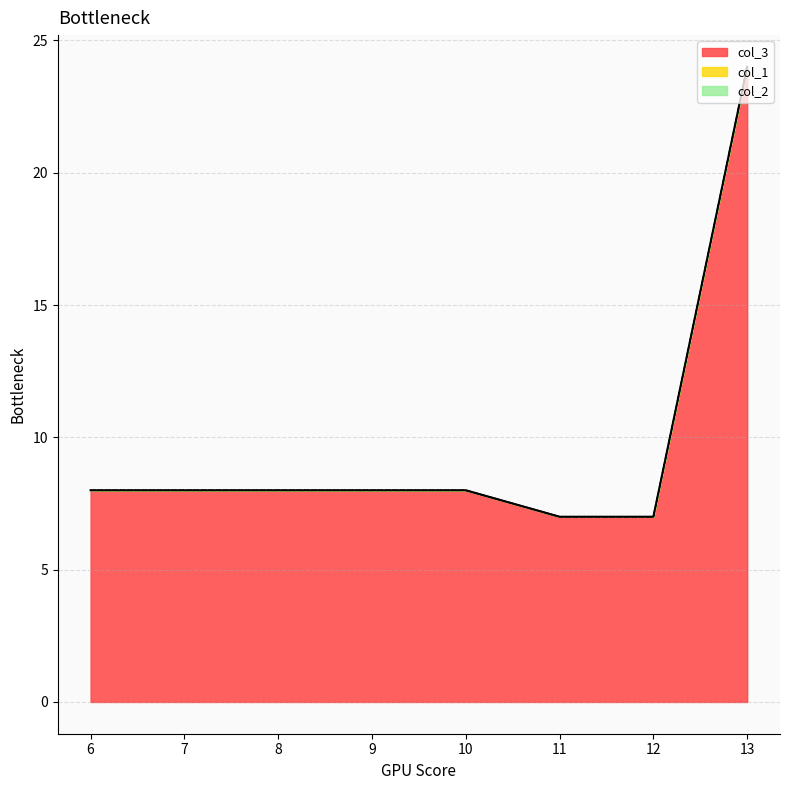

True or false: col_2 and col_3 intersect in this chart.

False